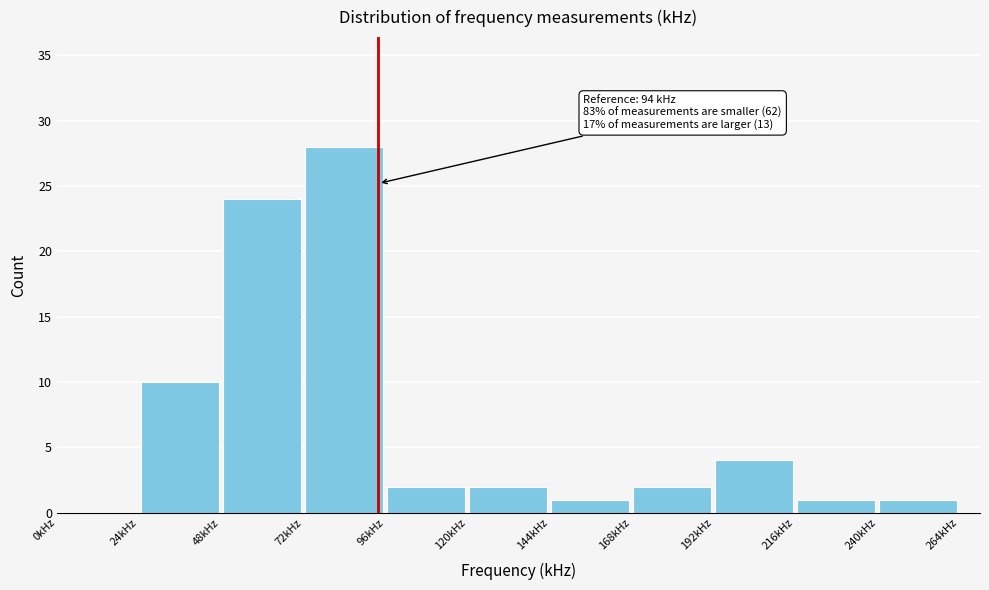

Over which range of the x-axis is the bar tallest?

72 to 96